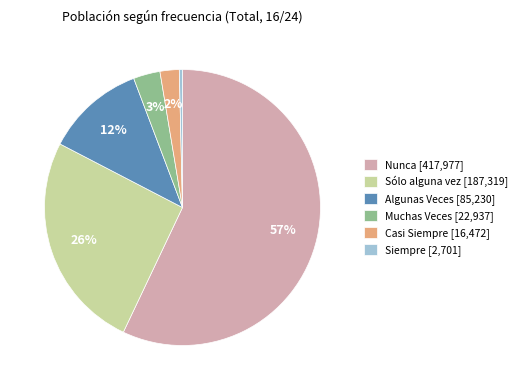

To the nearest percent, what percentage of the pie is Casi Siempre?

2%